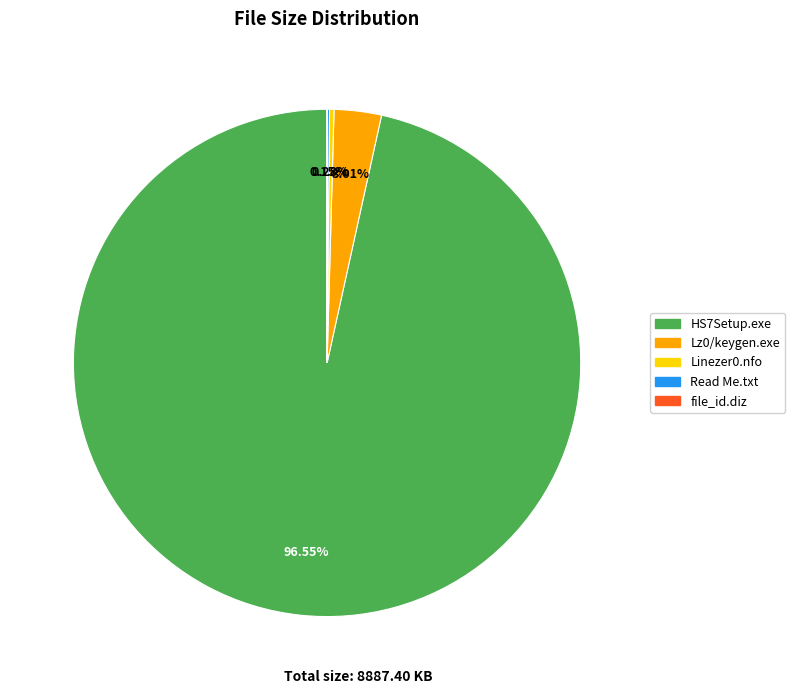

What is the ratio of the value at Lz0/keygen.exe to the value at Linezer0.nfo?

10.6